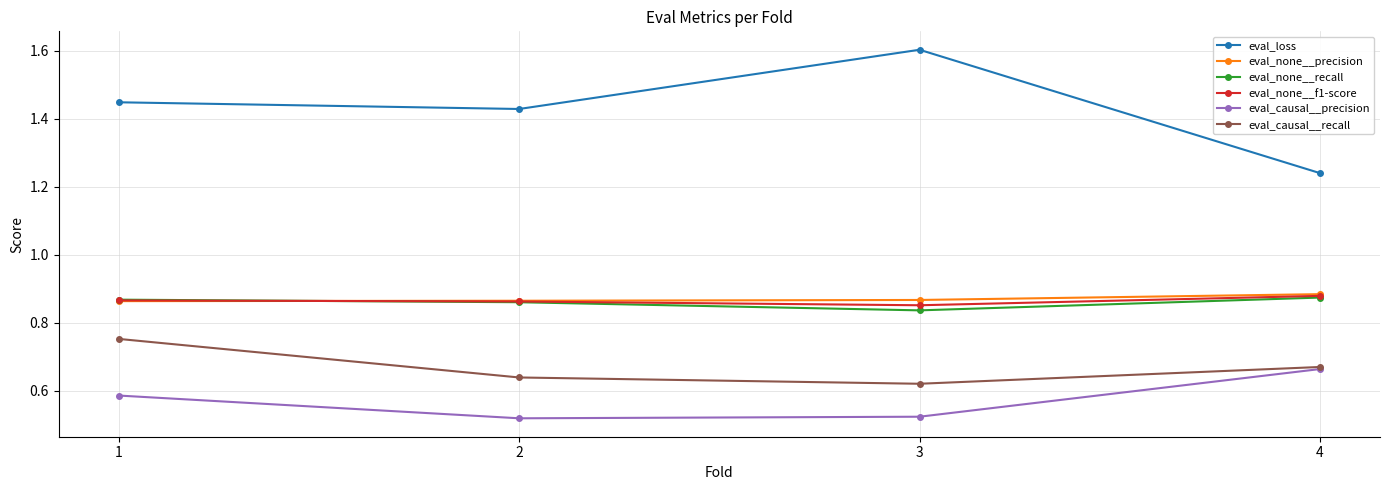

What is the spread (max minus min) of values at 3?

1.1